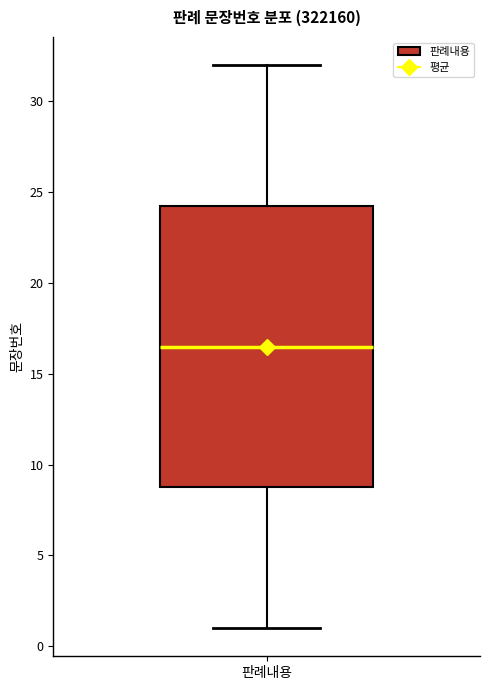

Transcribe this box plot: give where the median line is, the range the box spans, and where the two whiskers end, as read against the y-axis. The values are not printed on the chart, so give them approximately, as read against the axis.

median 16.5, box 9.0 to 24.5, whiskers 1.0 to 32.0